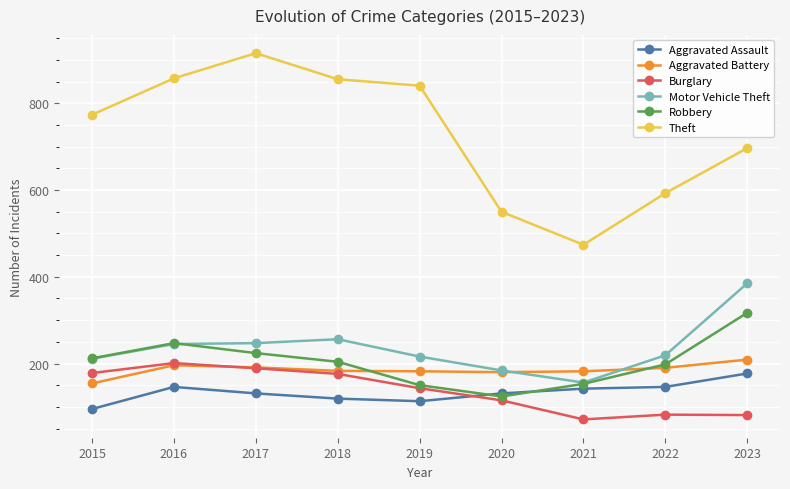

What is the difference between the Theft values at 2016 and 2021?

384